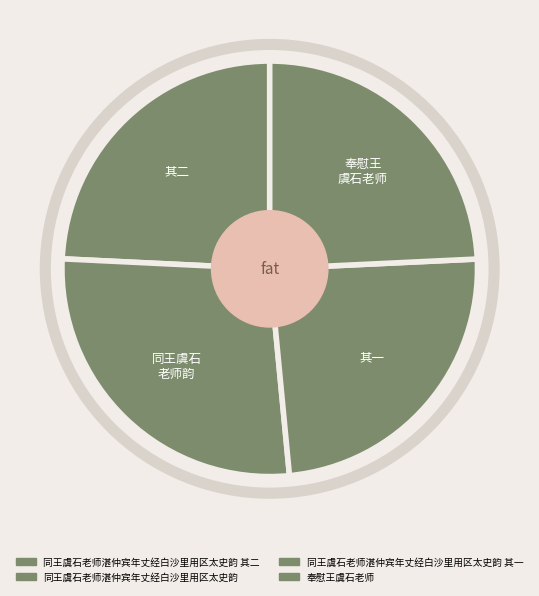

What is the change in value from 同王虞石老师湛仲宾年丈经白沙里用区太史韵 其一 to 奉慰王虞石老师?

+363